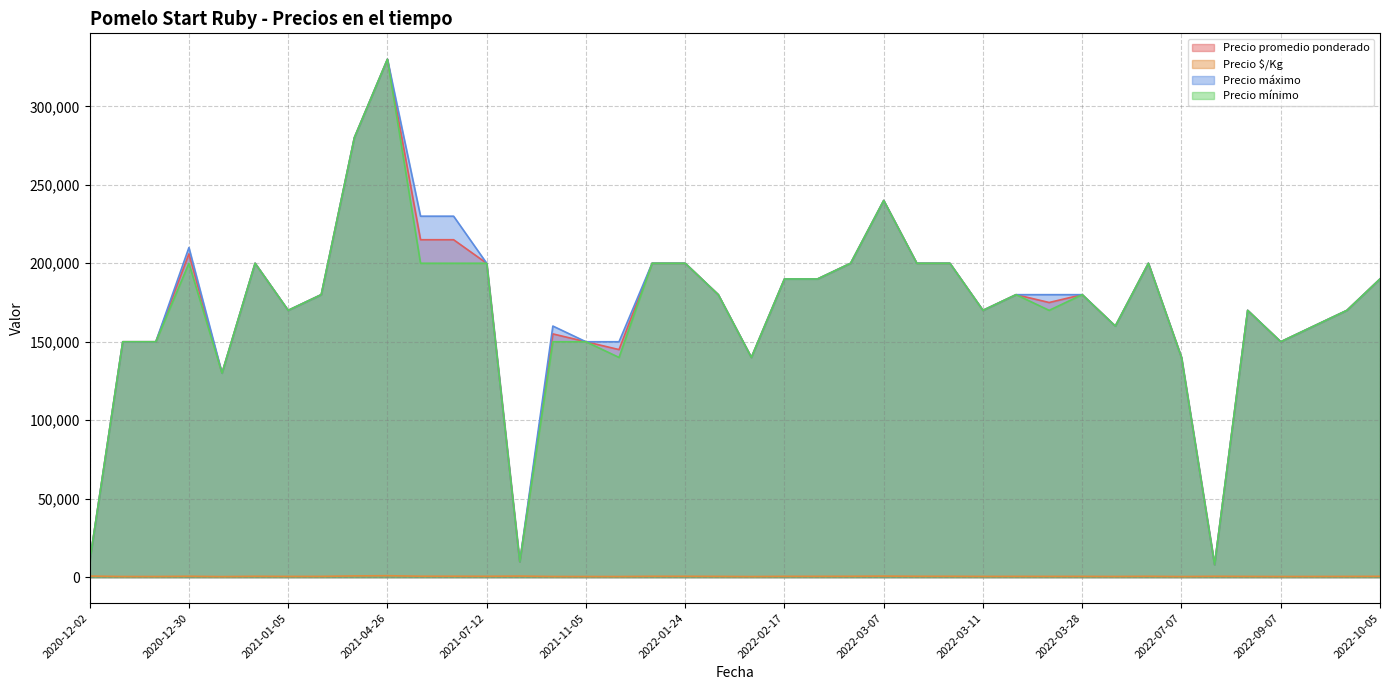

True or false: Precio mínimo and Precio promedio ponderado intersect in this chart.

False